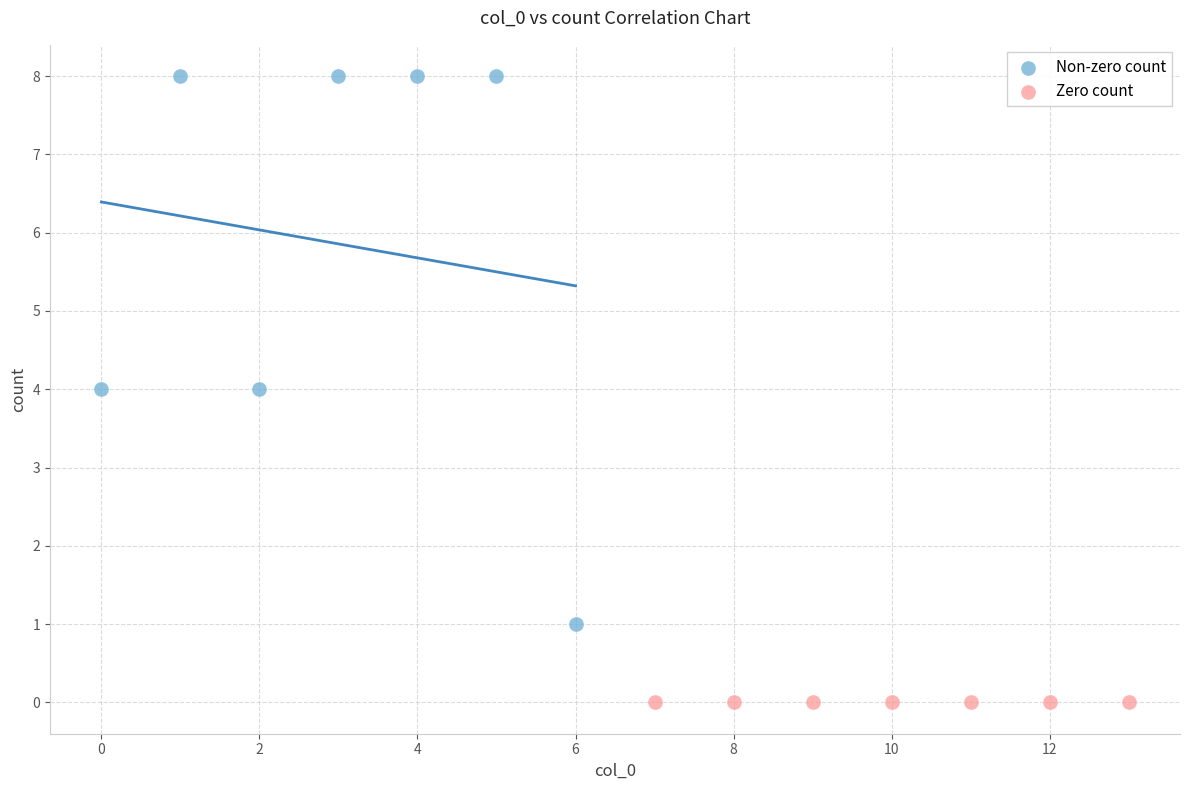

Which series contains the highest Y value?

Non-zero count